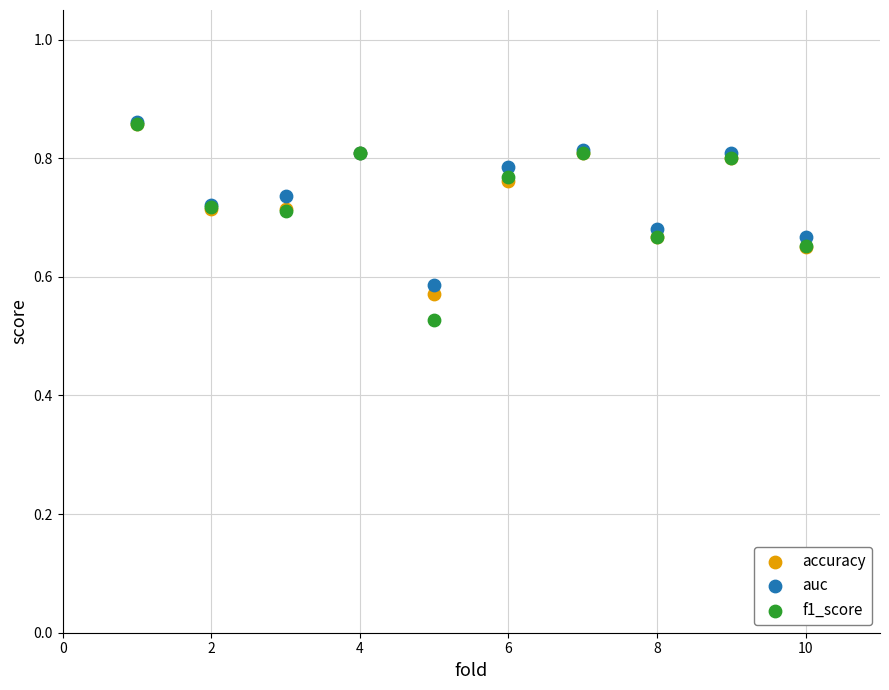

What are all the series names shown in the legend?

accuracy, auc, f1_score